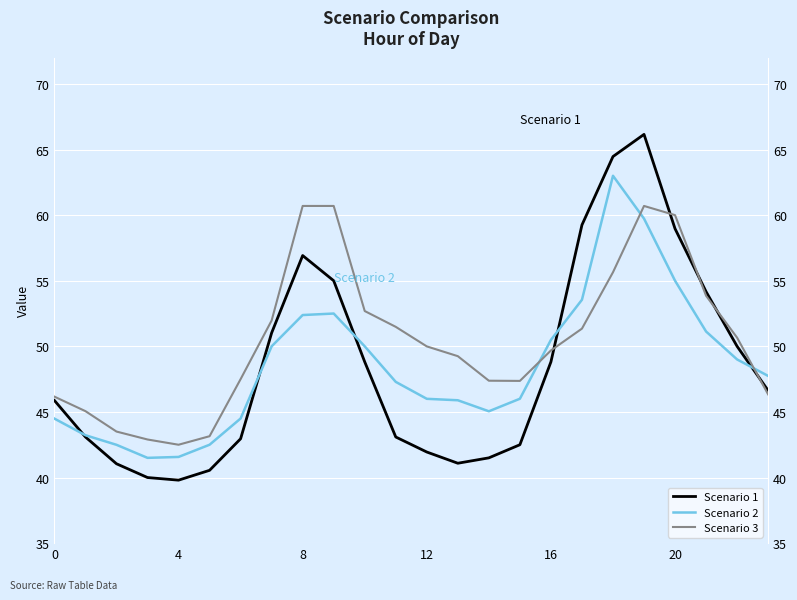

What is the difference between the maximum and minimum values in the Scenario 2 series?

21.5